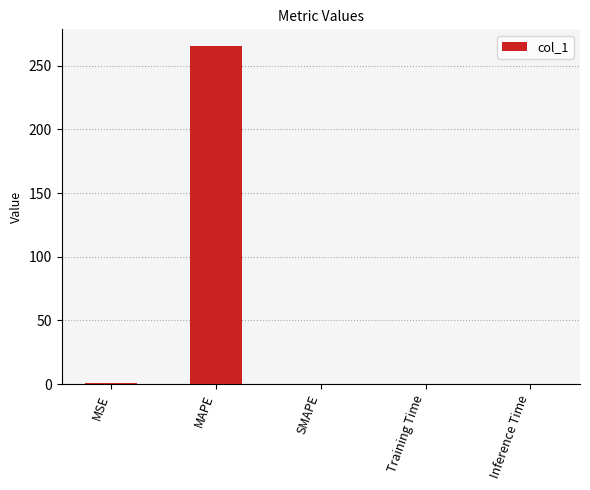

Is it true that the value at Inference Time is 0.0?

True